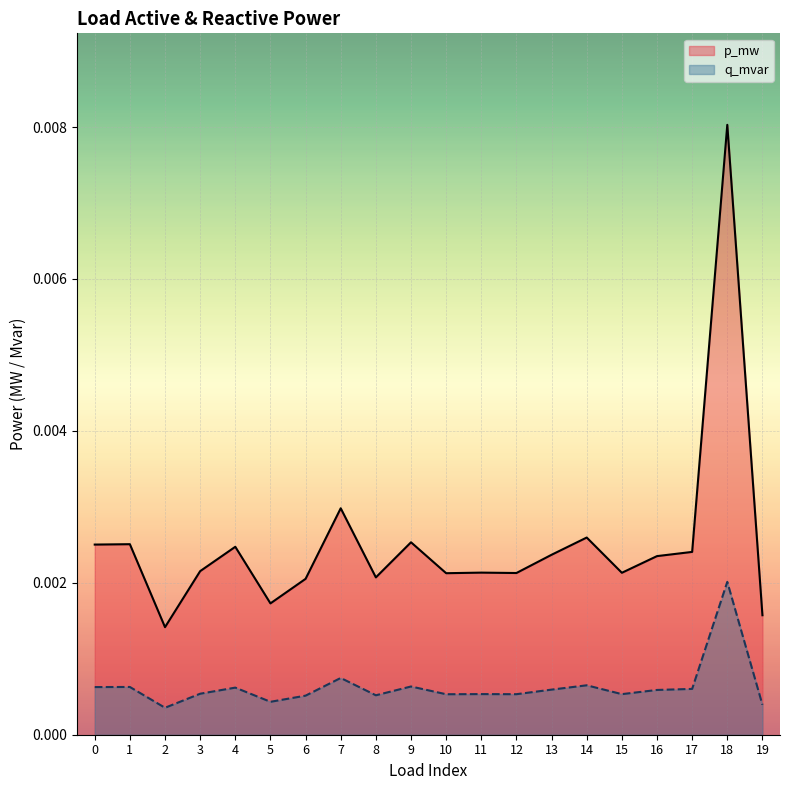

At which category does p_mw reach its first local valley?

2